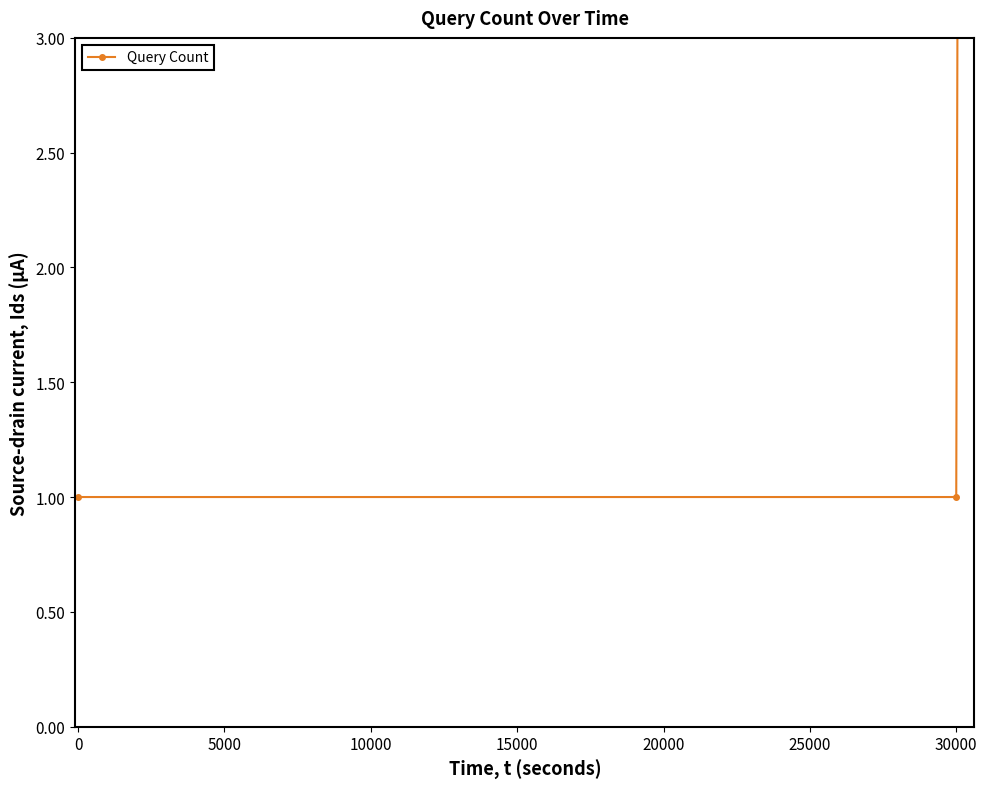

Reading right to left, transcribe all the data shown in this chart.

7	1	1